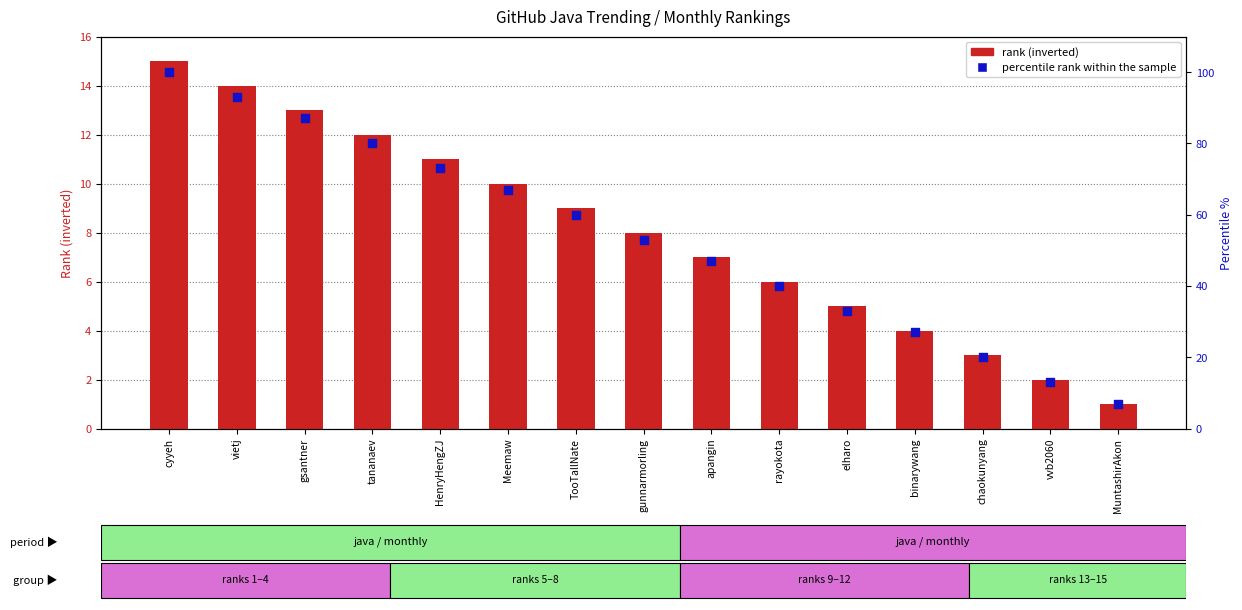

What is the total value across all series at binarywang?

31